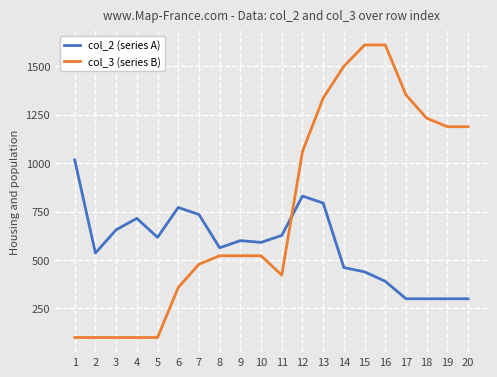

List the series in order of their peak value, lowest first.

col_2 (series A), col_3 (series B)